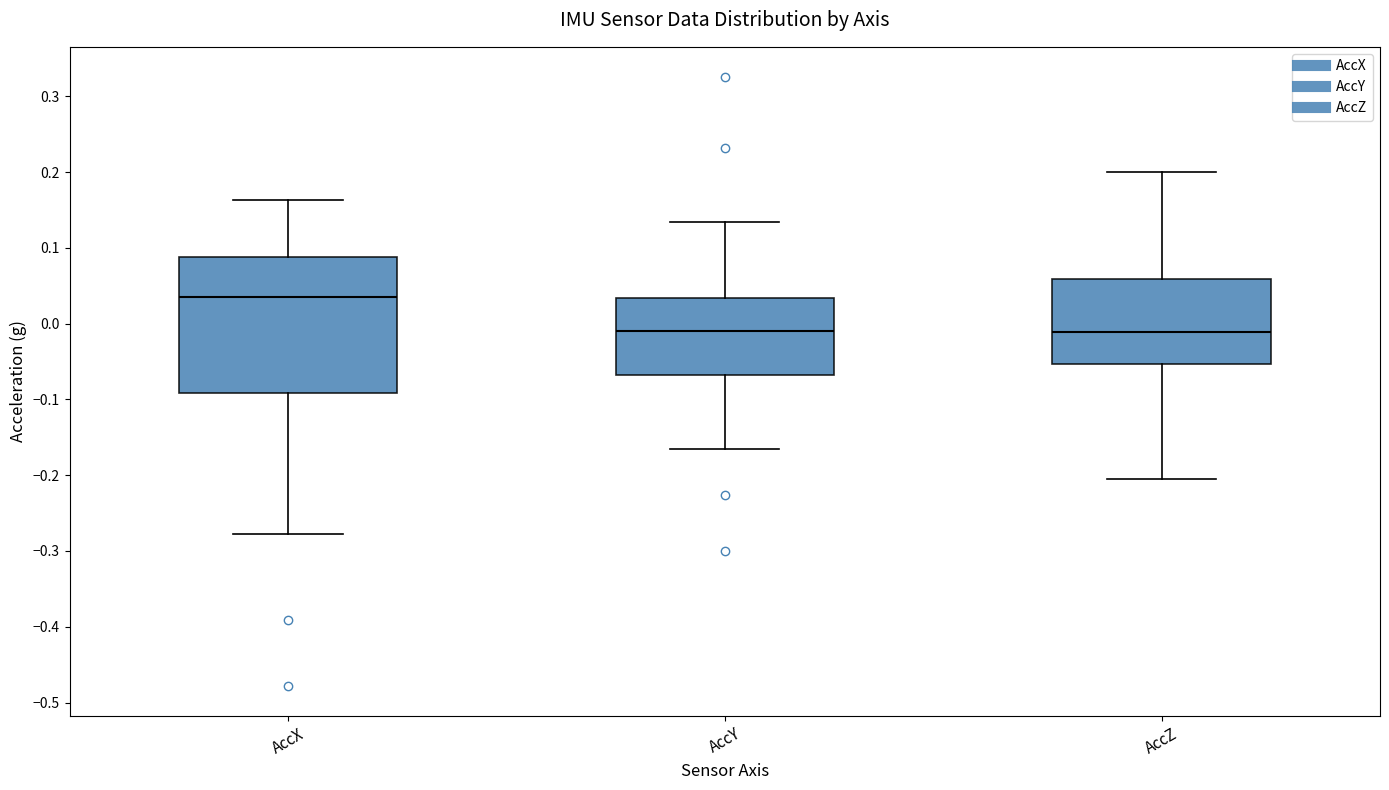

Reading left to right, read every box against the y-axis: the position of its median line, the range the box covers, and the ends of its whiskers. The values are not printed on the chart, so give them approximately, as read against the axis.

AccX: median 0.04, box -0.09 to 0.09, whiskers -0.28 to 0.16
AccY: median -0.01, box -0.07 to 0.03, whiskers -0.17 to 0.13
AccZ: median -0.01, box -0.05 to 0.06, whiskers -0.20 to 0.20